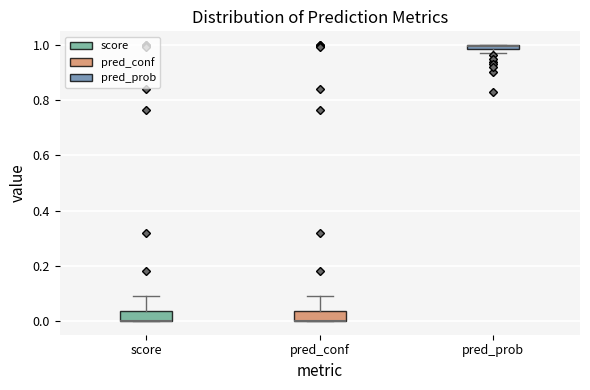

Where is the upper edge of the box for pred_prob on the y-axis? The values are not printed on the chart, so give them approximately, as read against the axis.

1.00